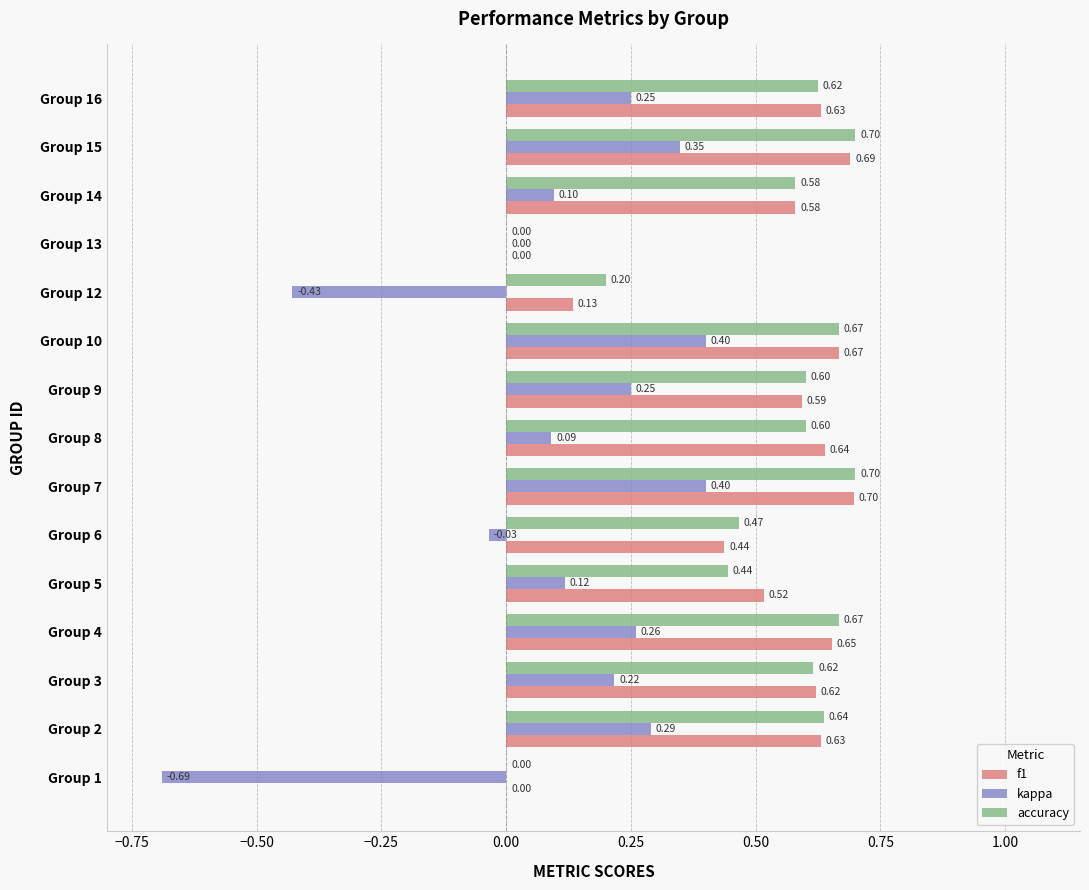

What is the sum of the kappa values at Group 12 and Group 14?

-0.3